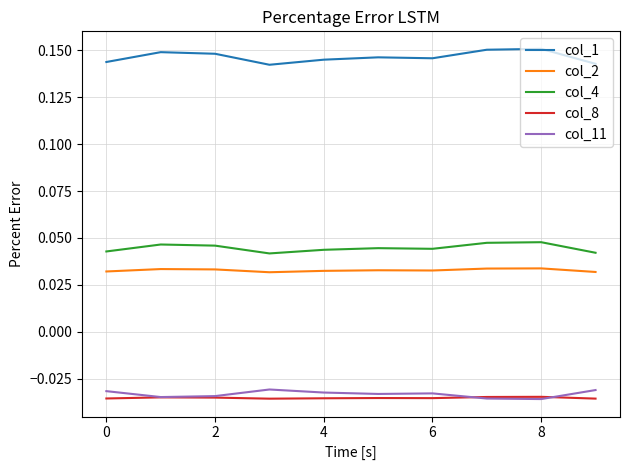

Which series has the widest spread of values?

col_1